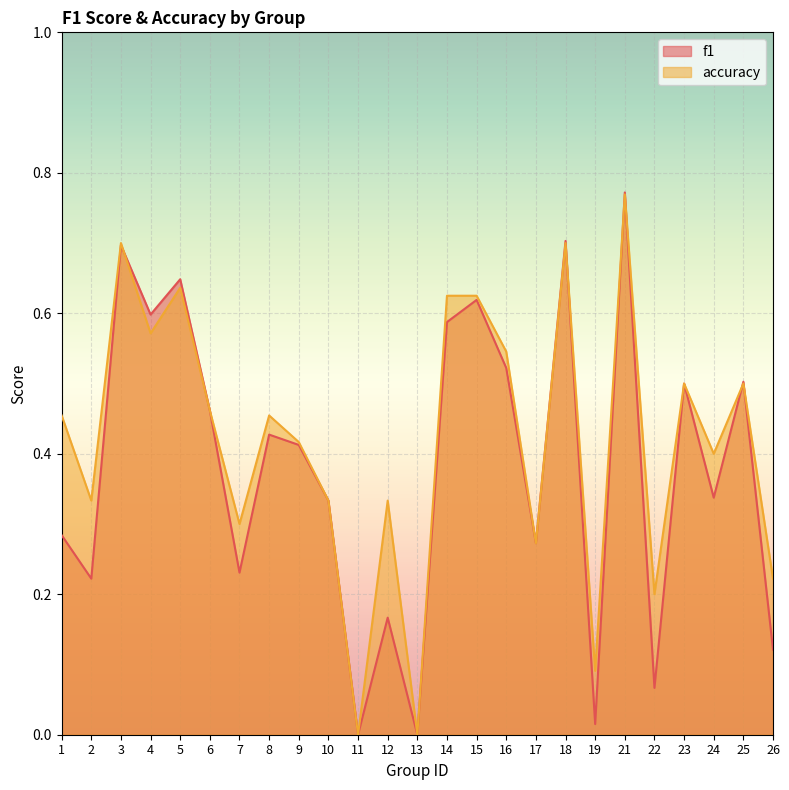

At which category does accuracy reach its first local valley?

2